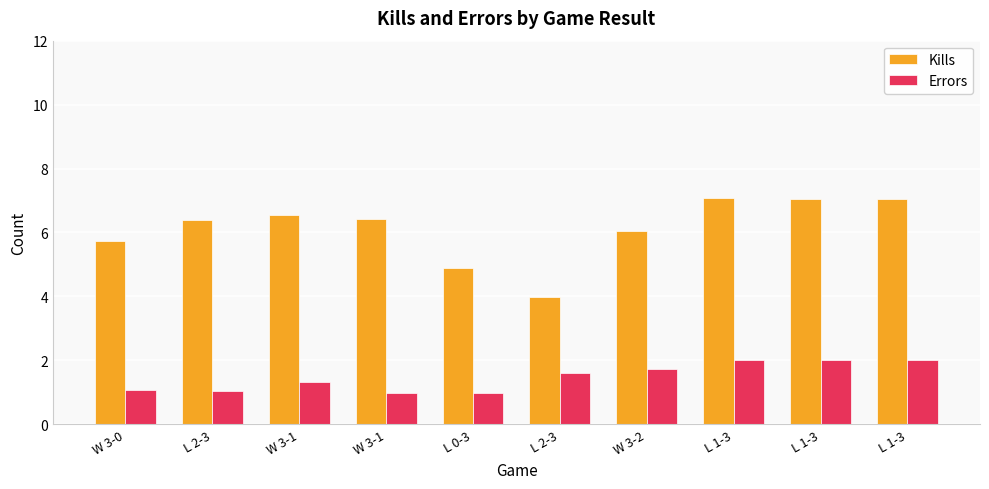

What are all the series names shown in the legend?

Kills, Errors